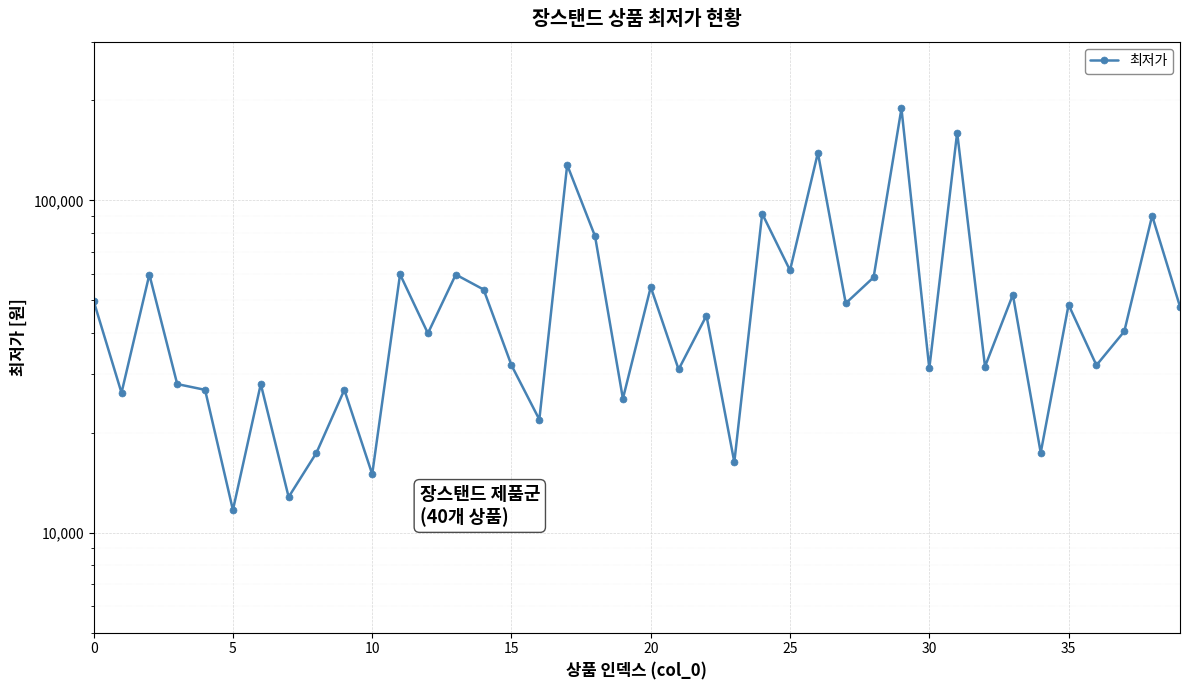

What is the change in value from 32 to 39?

+16270